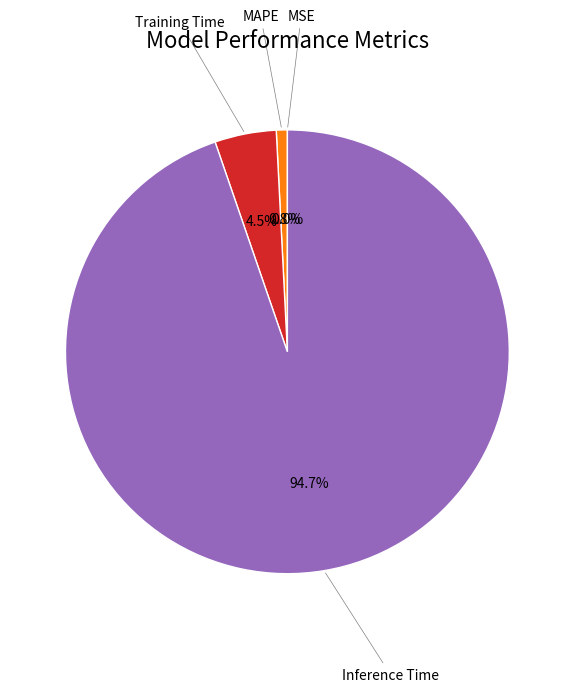

What is the majority slice?

Inference Time